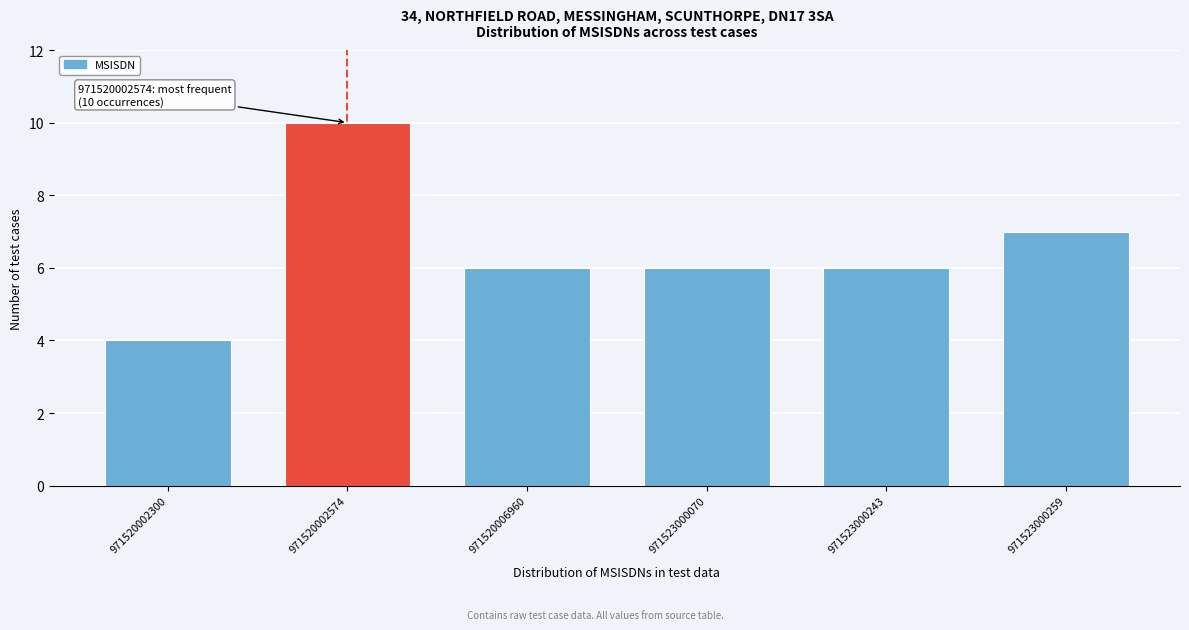

Reading right to left, what are all the values shown in this chart?

971523000259=7	971523000243=6	971523000070=6	971520006960=6	971520002574=10	971520002300=4